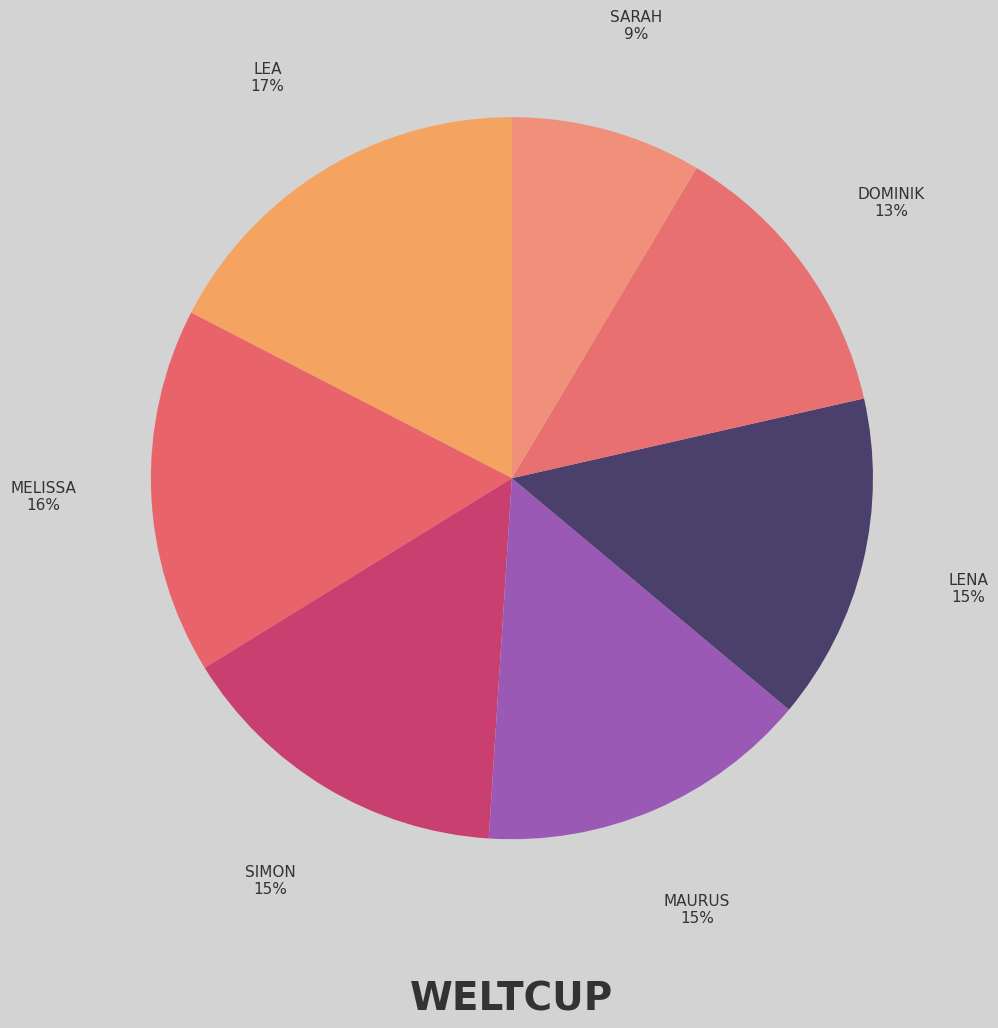

To the nearest percent, what is the average slice percentage?

14%